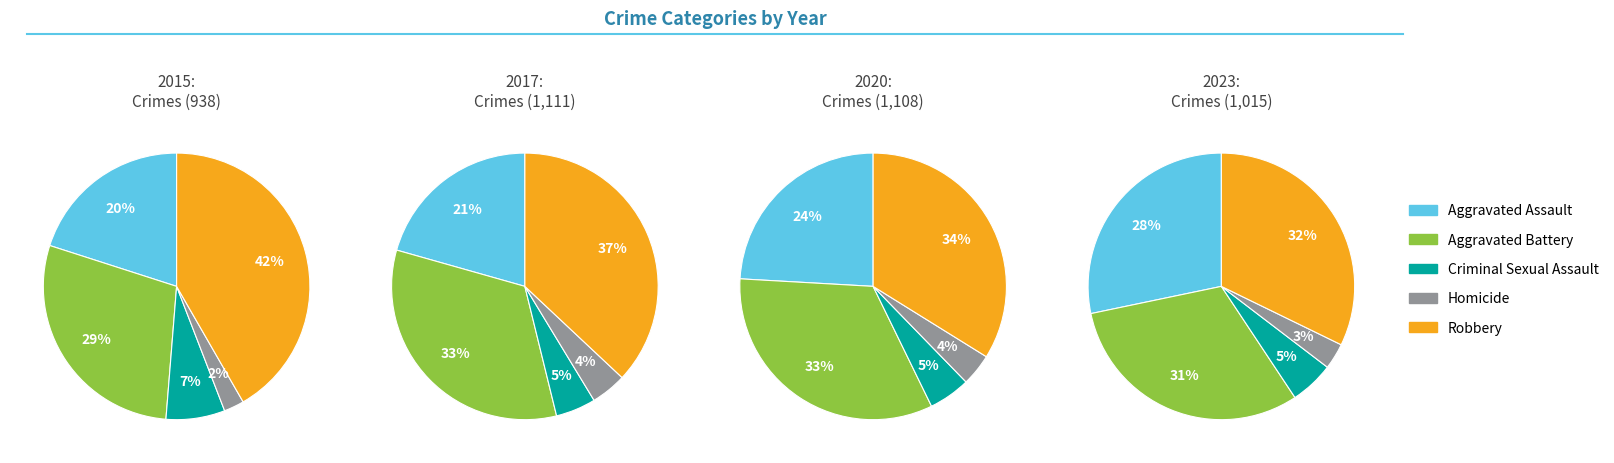

Is there any slice that represents more than half of the pie?

No